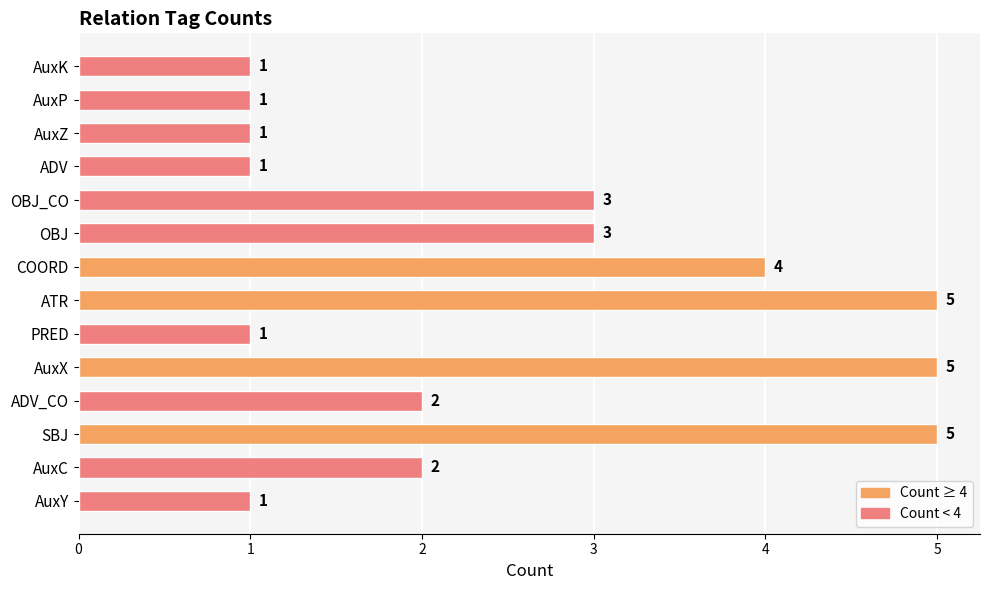

Reading bottom to top, transcribe all the data shown in this chart.

1	2	5	2	5	1	5	4	3	3	1	1	1	1